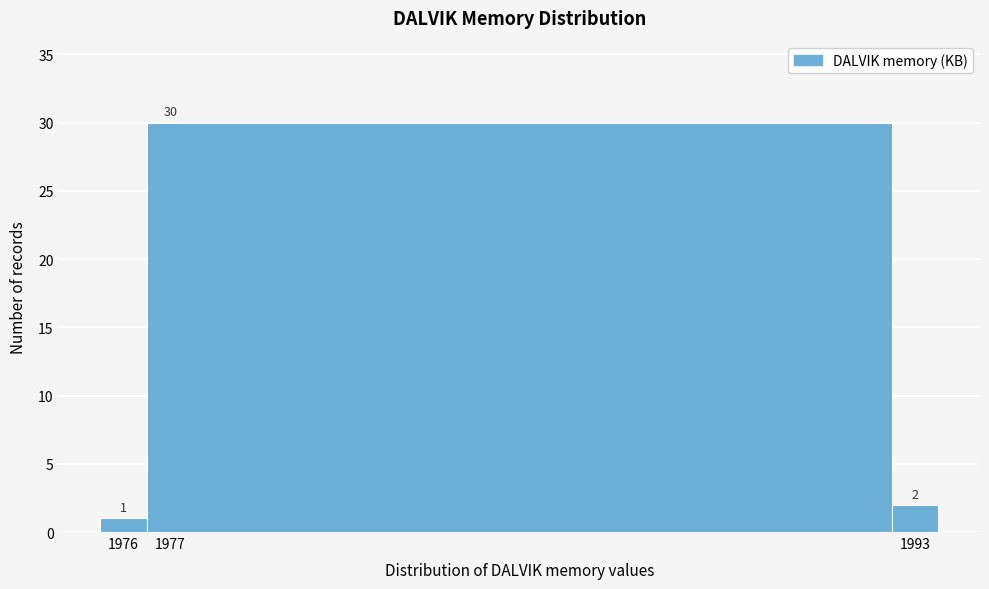

What is the height of the bar covering 1976.5 to 1992.5 on the x-axis?

30